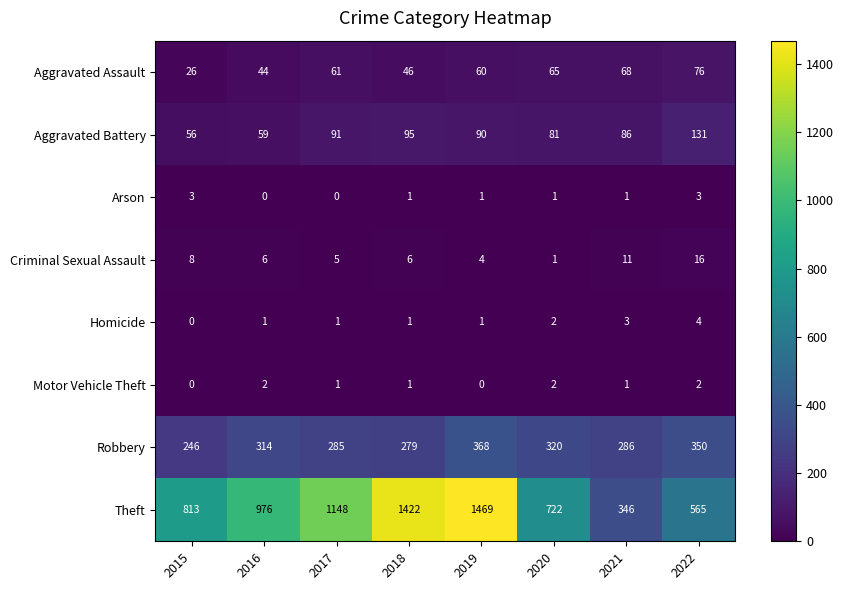

Rank the series at 2016 from lowest to highest value.

Arson, Homicide, Motor Vehicle Theft, Criminal Sexual Assault, Aggravated Assault, Aggravated Battery, Robbery, Theft